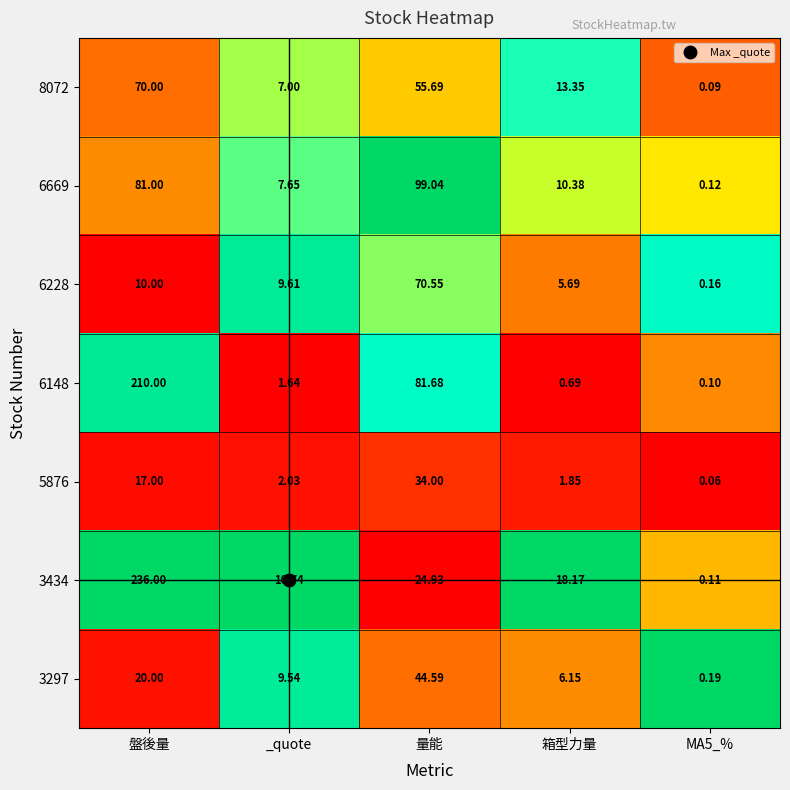

At which label does 6228 first exceed 9?

盤後量